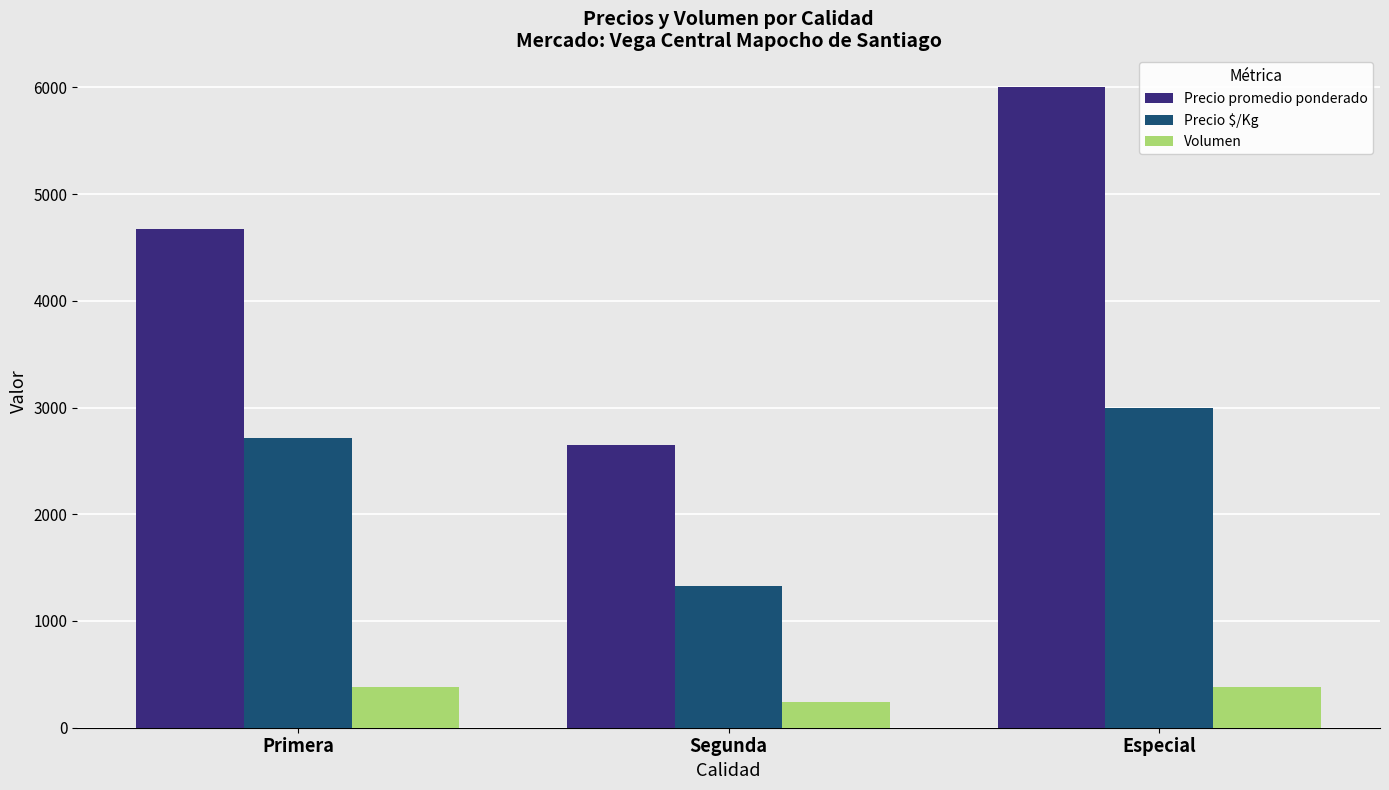

Count the Precio promedio ponderado values in the range 2652 to 6000.

3